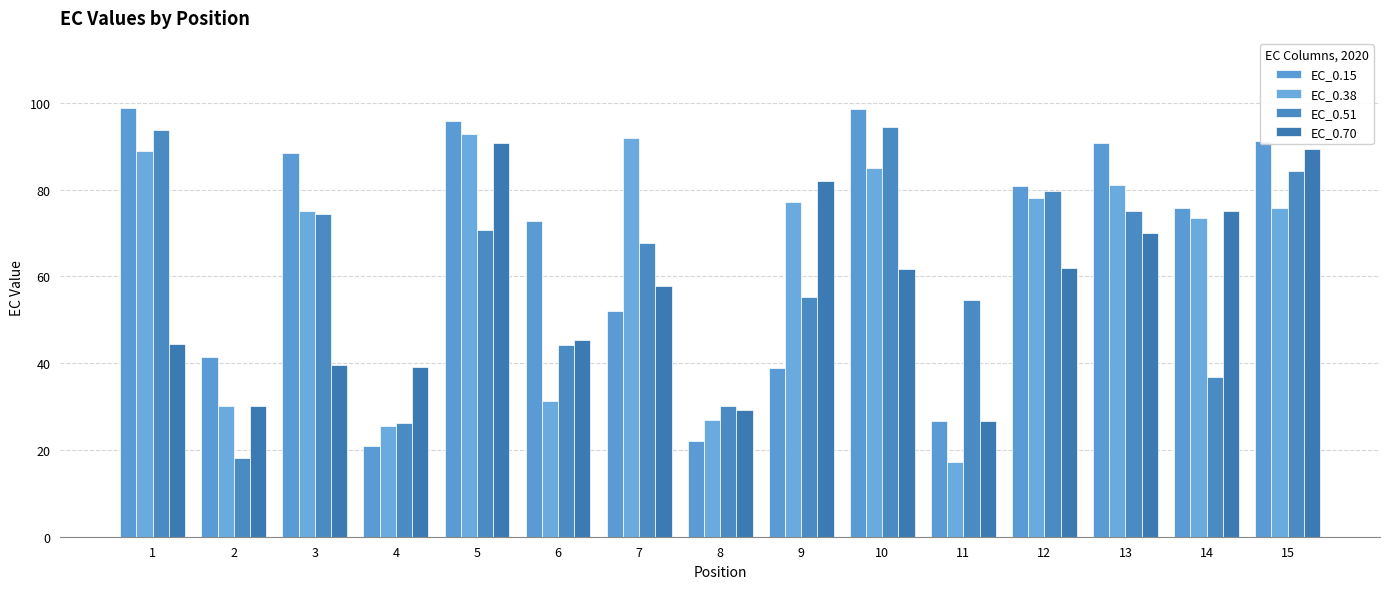

Rank the series by their average value, from lowest to highest.

EC_0.70, EC_0.51, EC_0.38, EC_0.15